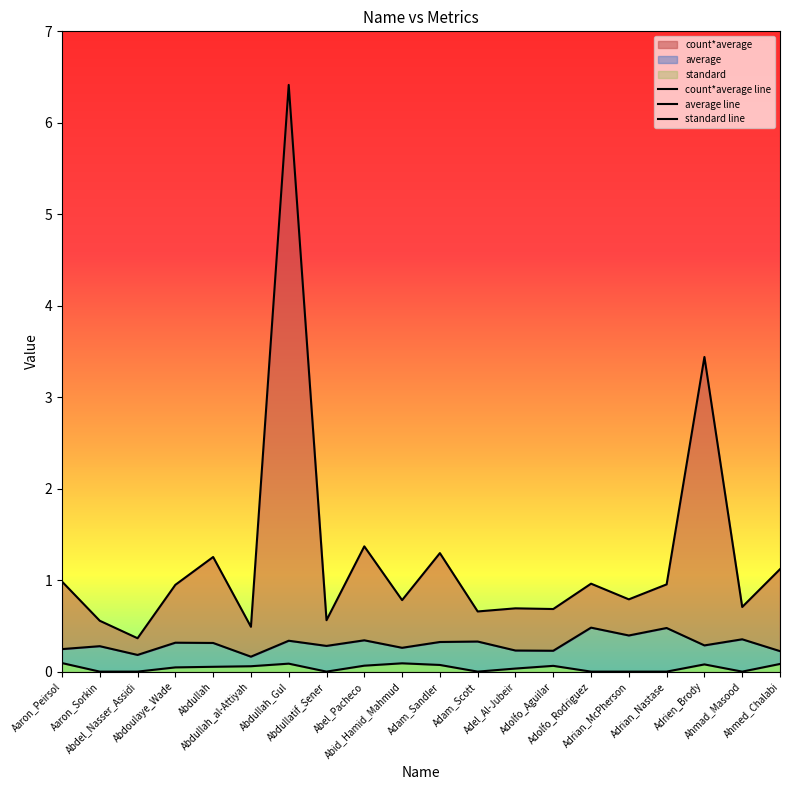

What is the value of the count*average line point at the 11th from the left?

1.3